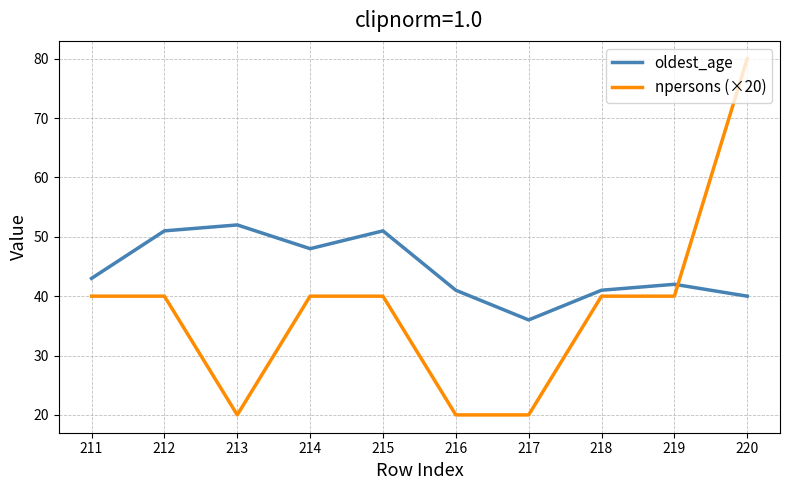

What is the total value across all series at 215?

91